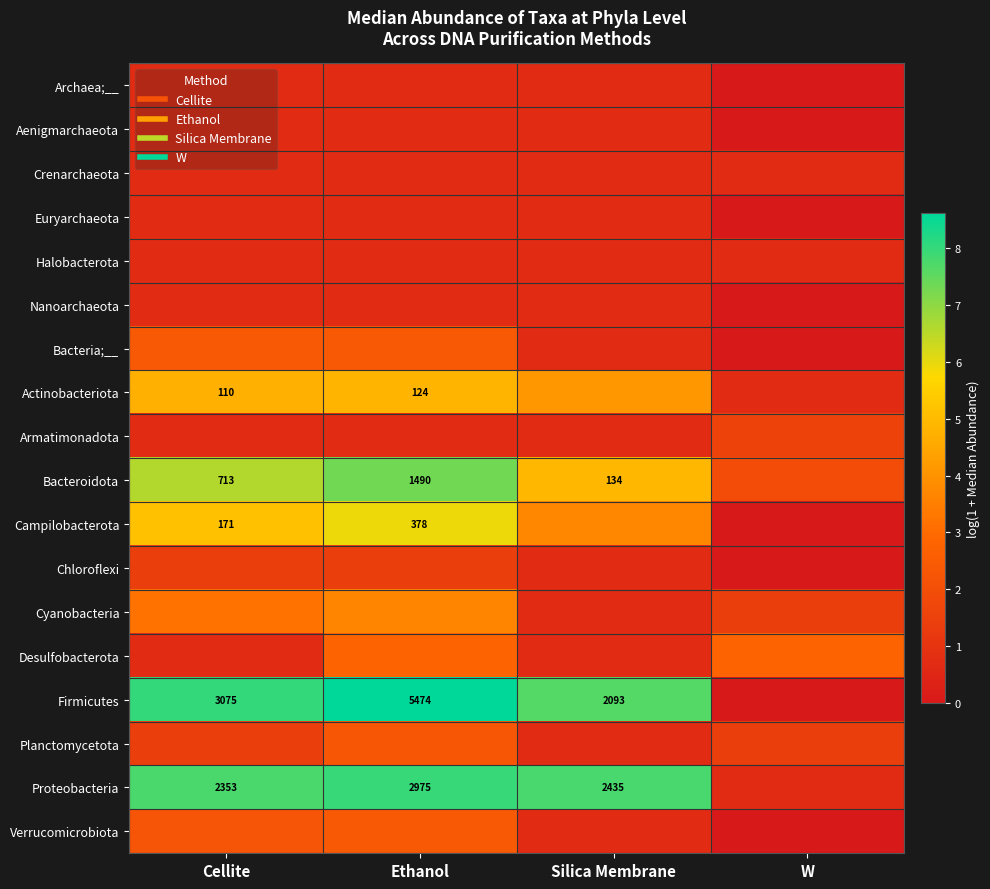

How many Bacteria;__ values are between 0 and 2?

2